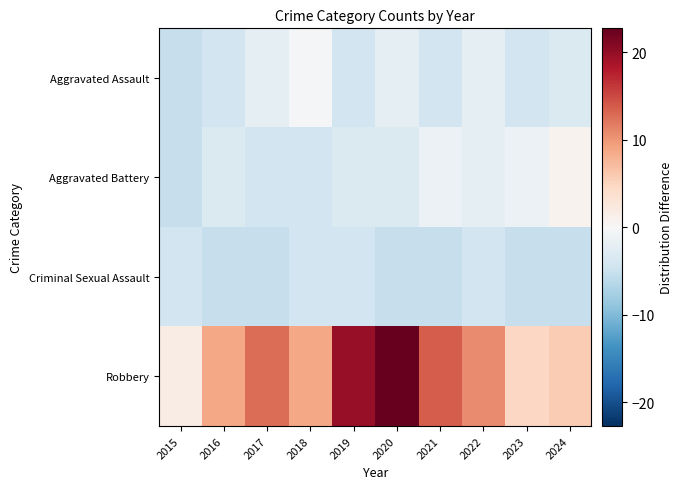

Which series has the largest range (max minus min)?

Robbery